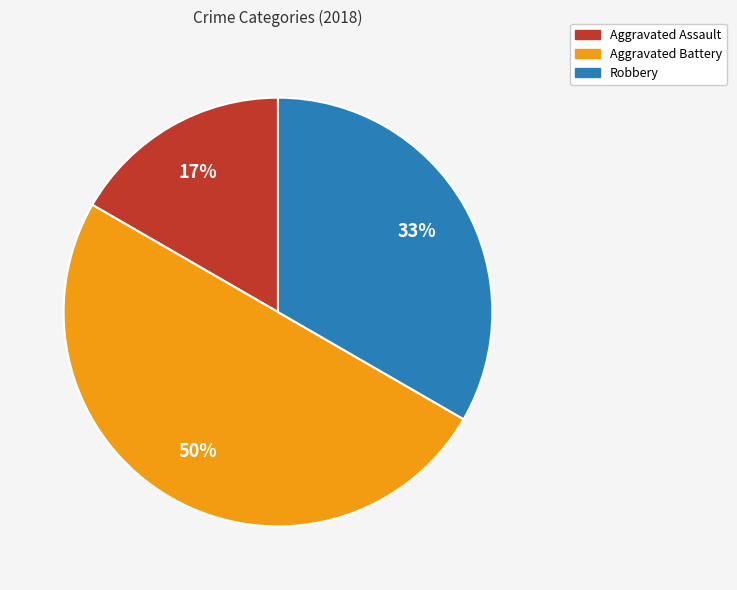

Between Aggravated Assault and Aggravated Battery, which is larger?

Aggravated Battery